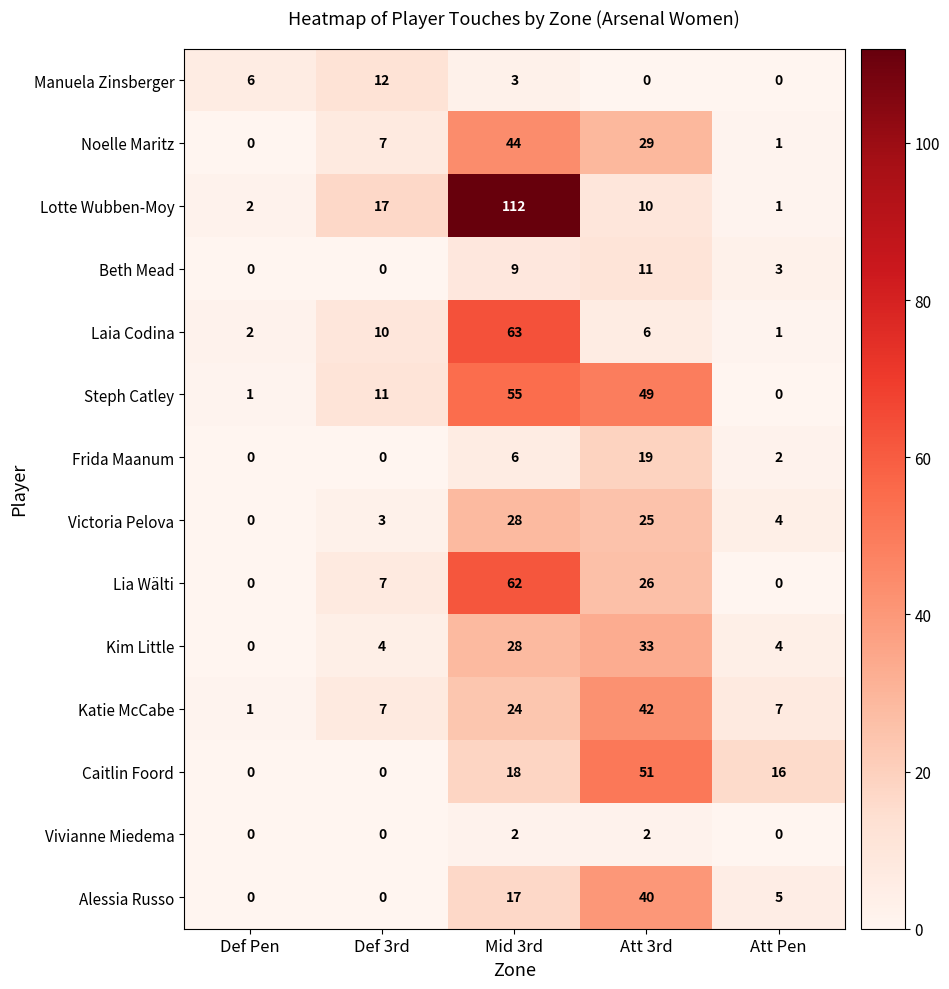

At which category is the sum across all series the highest?

Mid 3rd